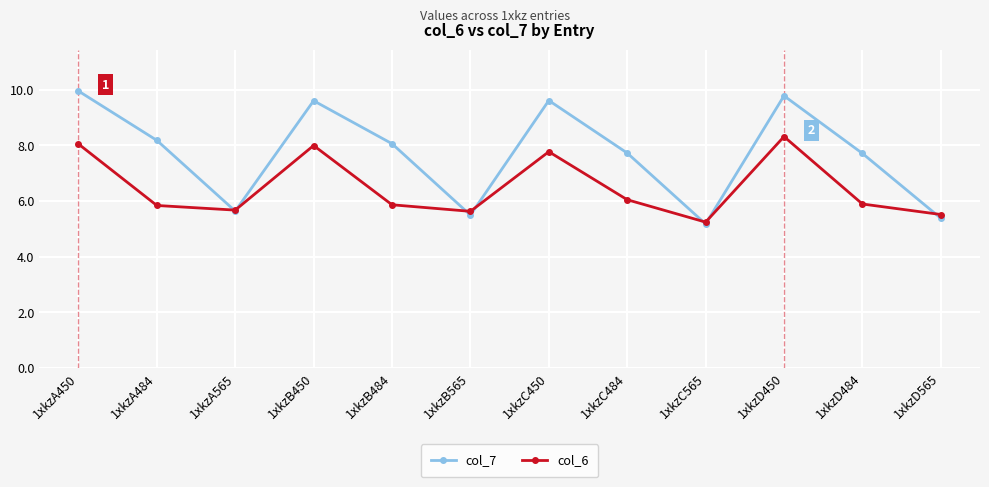

What is the total value across all series at 1xkzD565?

10.9